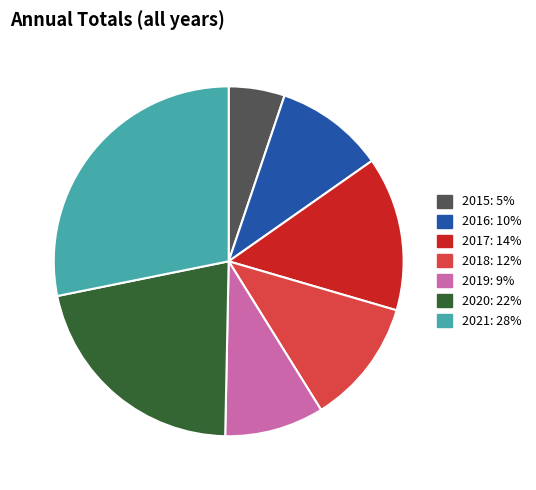

What percentage do 2015 and 2019 together represent?

14.3%